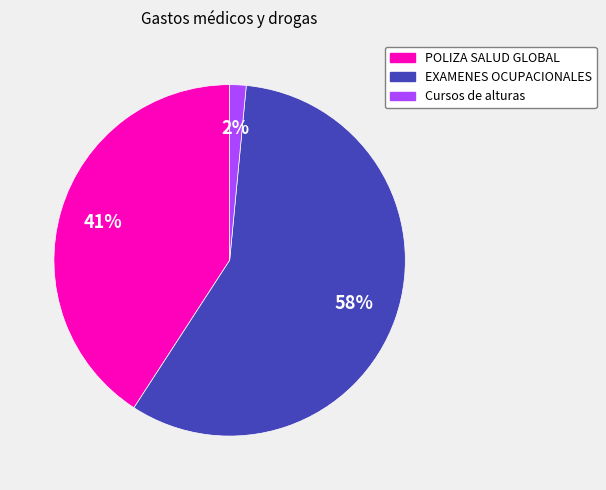

Rank the categories by value from lowest to highest.

Cursos de alturas, POLIZA SALUD GLOBAL, EXAMENES OCUPACIONALES